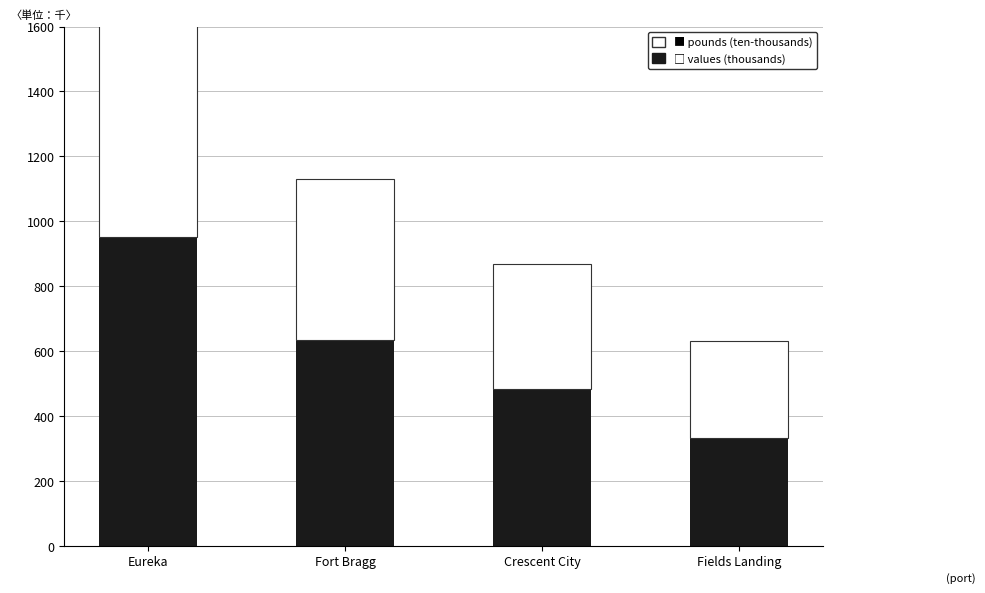

What is the lowest value of the values (thousands) series?

333.0